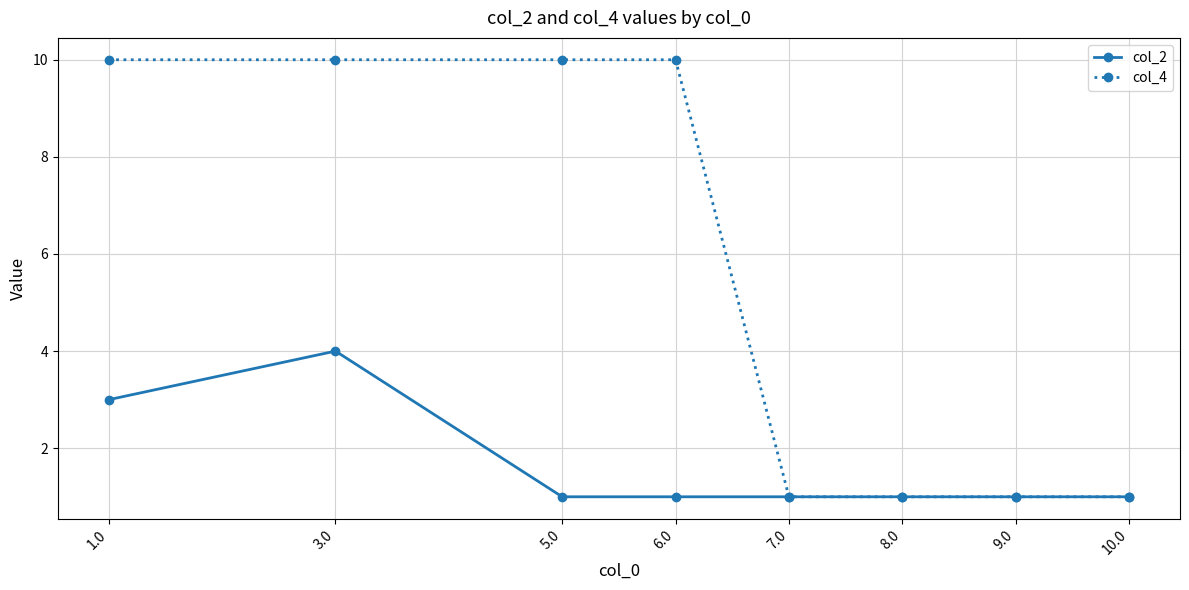

What is the spread (max minus min) of values at 3.0?

6